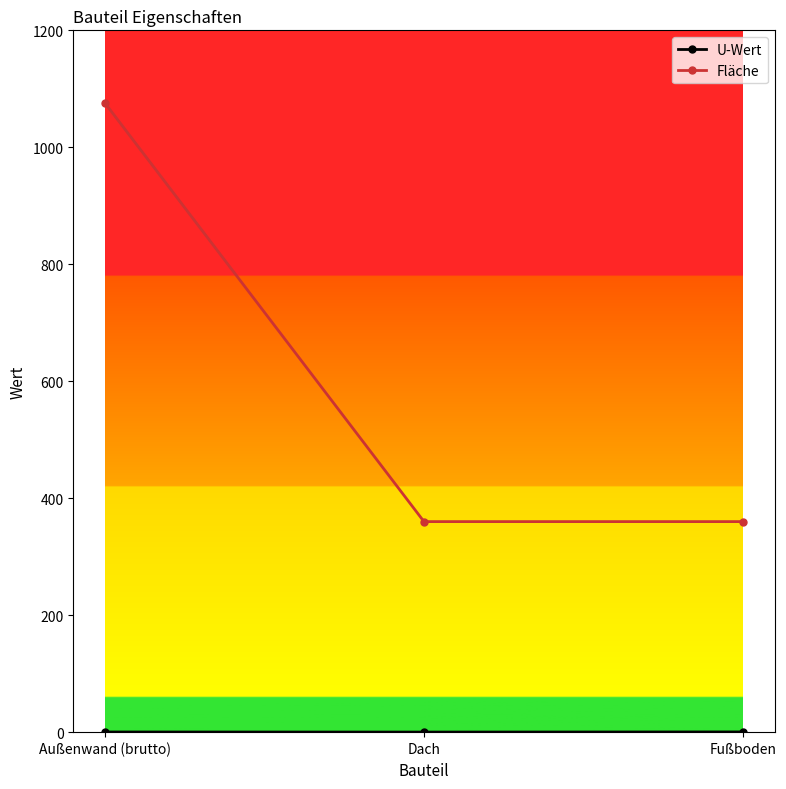

How many lines are shown in the chart?

2